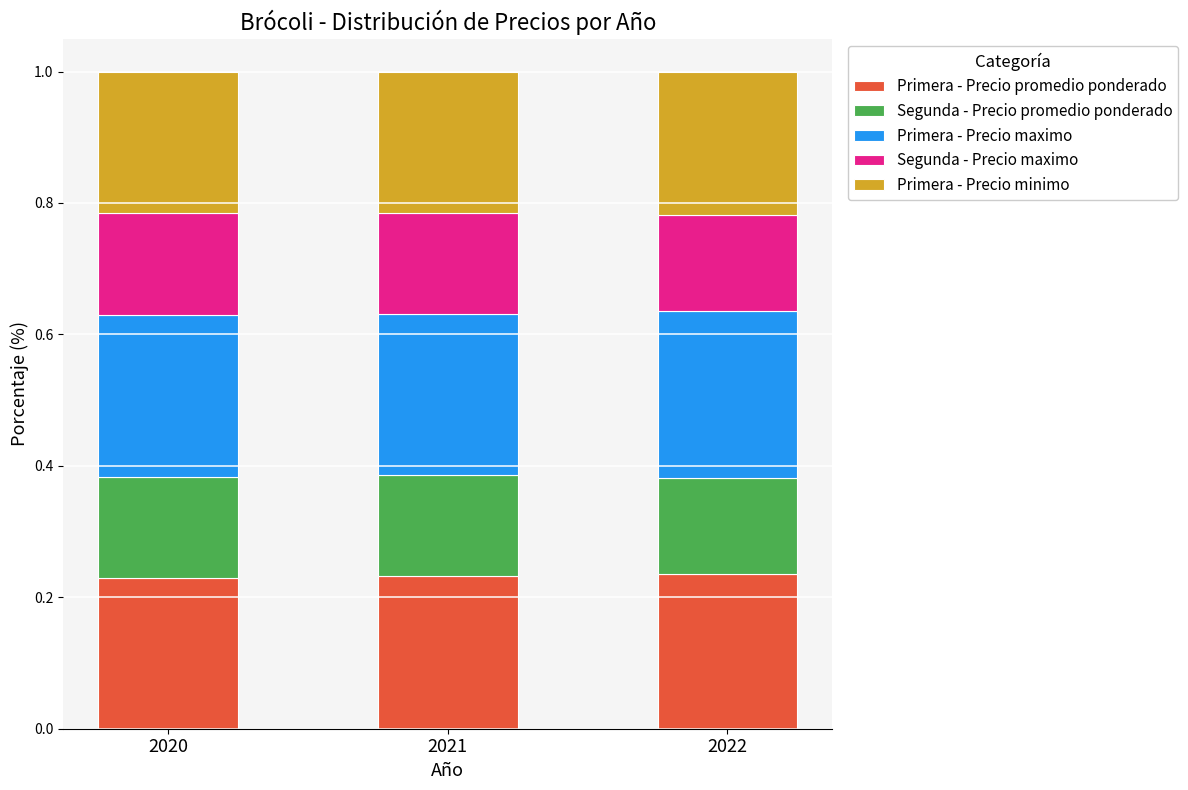

What is the total value across all series at 2022?

1.0